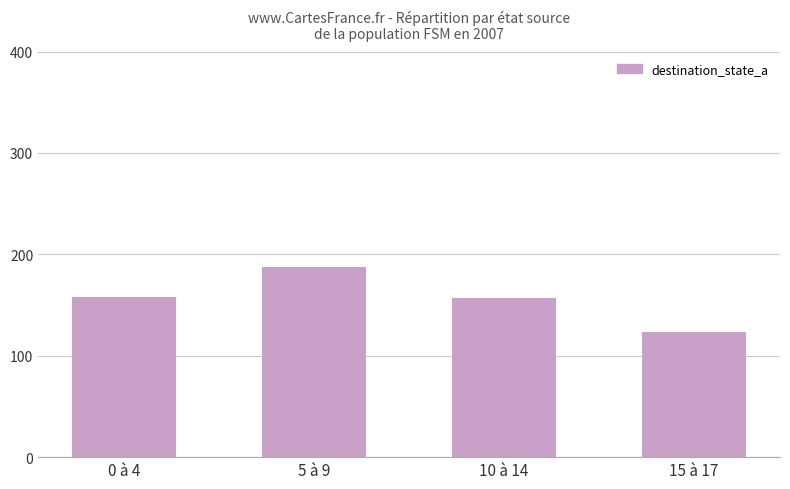

What is the ratio of the value at 0 à 4 to the value at 10 à 14?

1.0